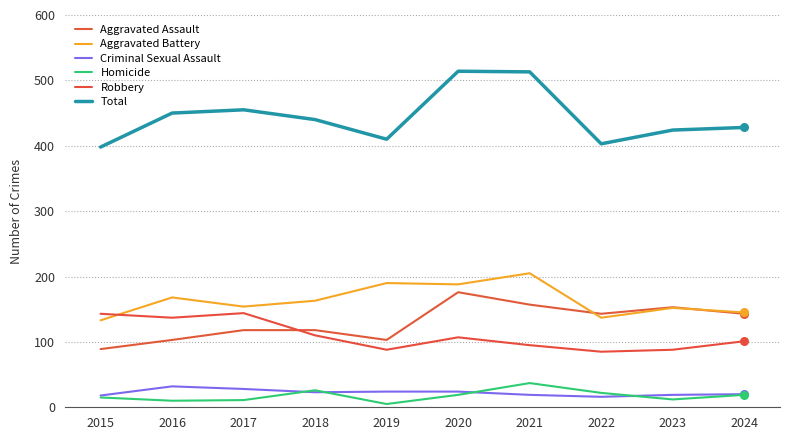

At which category is the sum across all series the highest?

2020